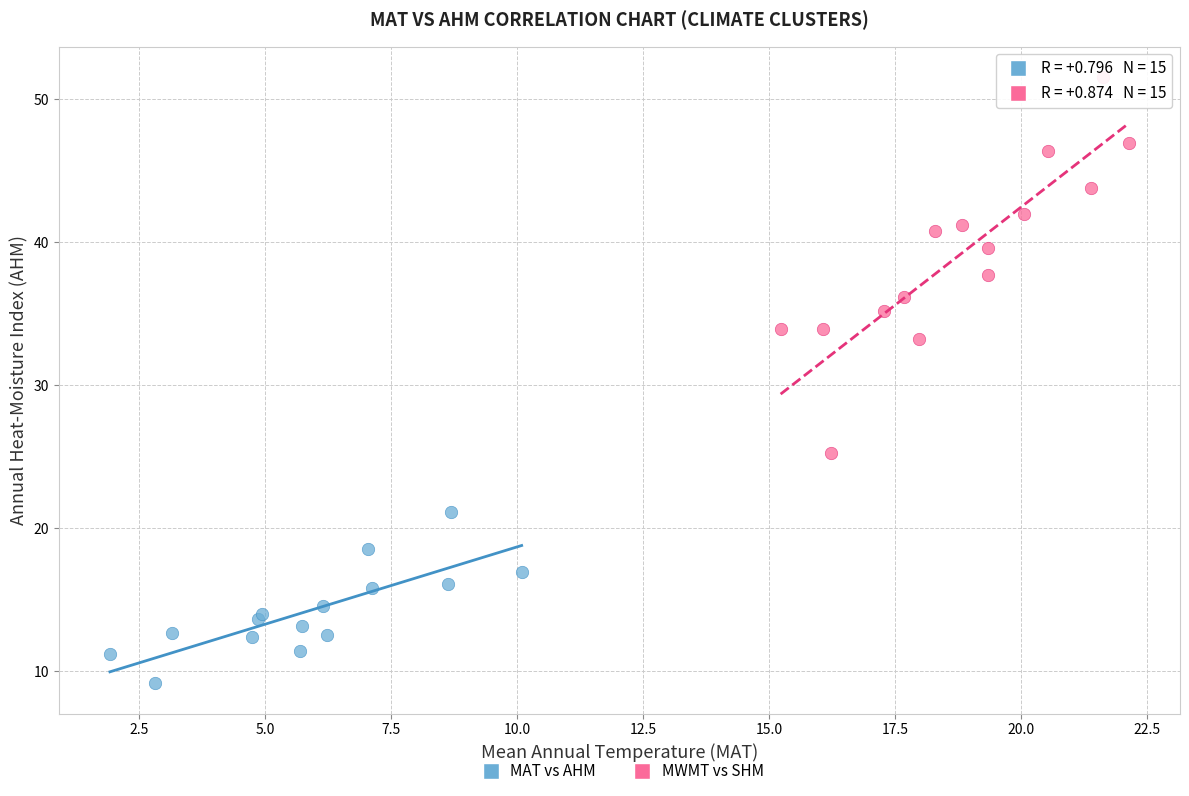

Which series contains the lowest Y value?

MAT vs AHM